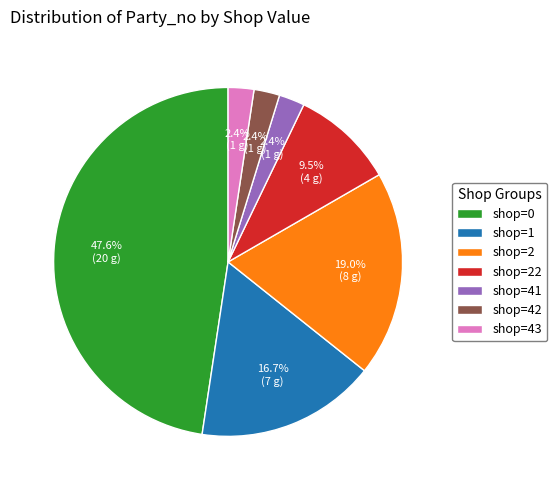

What is the largest slice in the pie chart?

shop=0